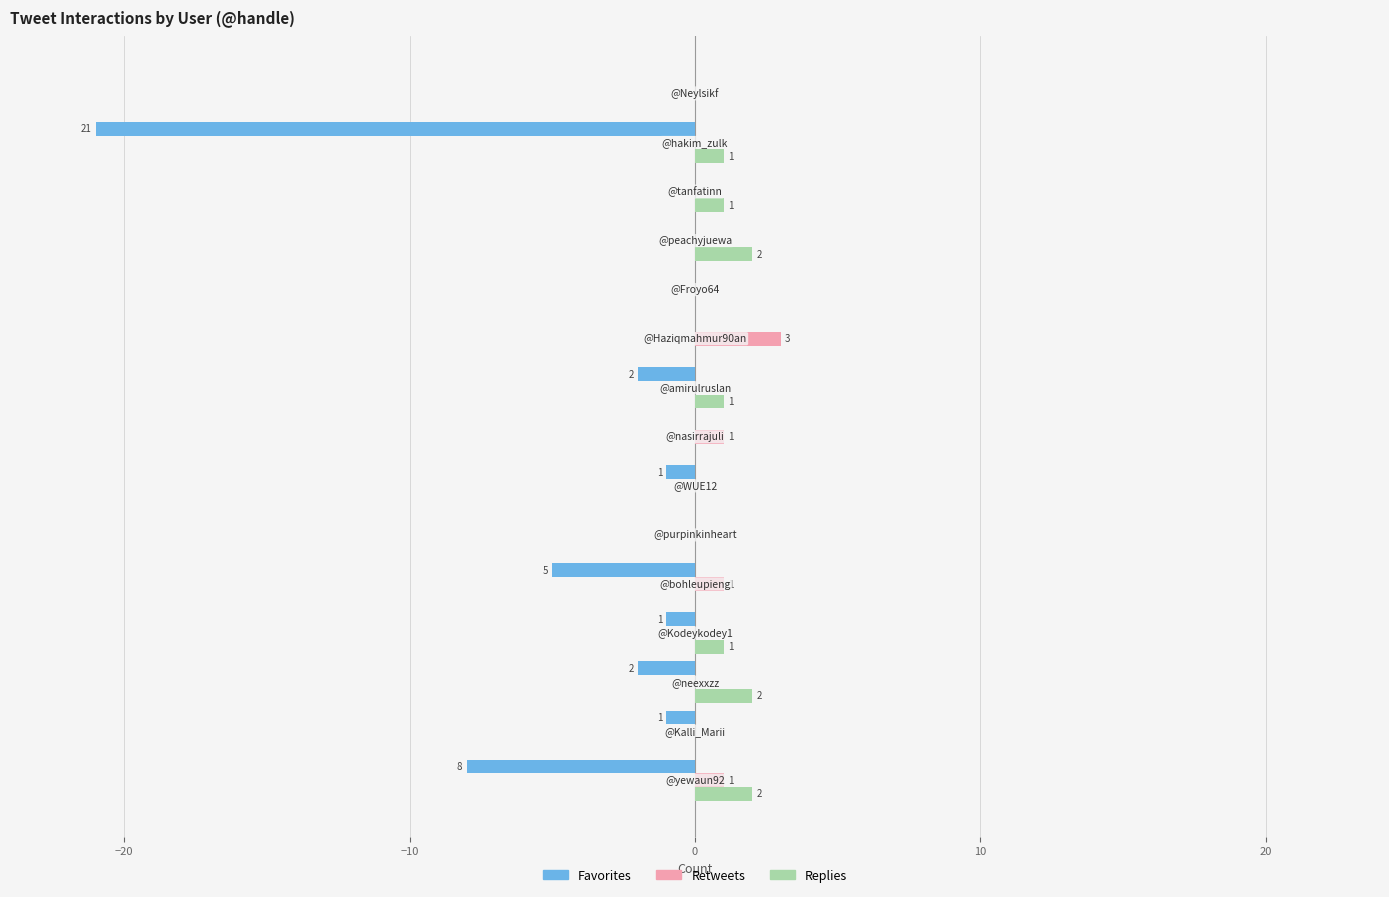

What is the maximum value shown in the chart?

3